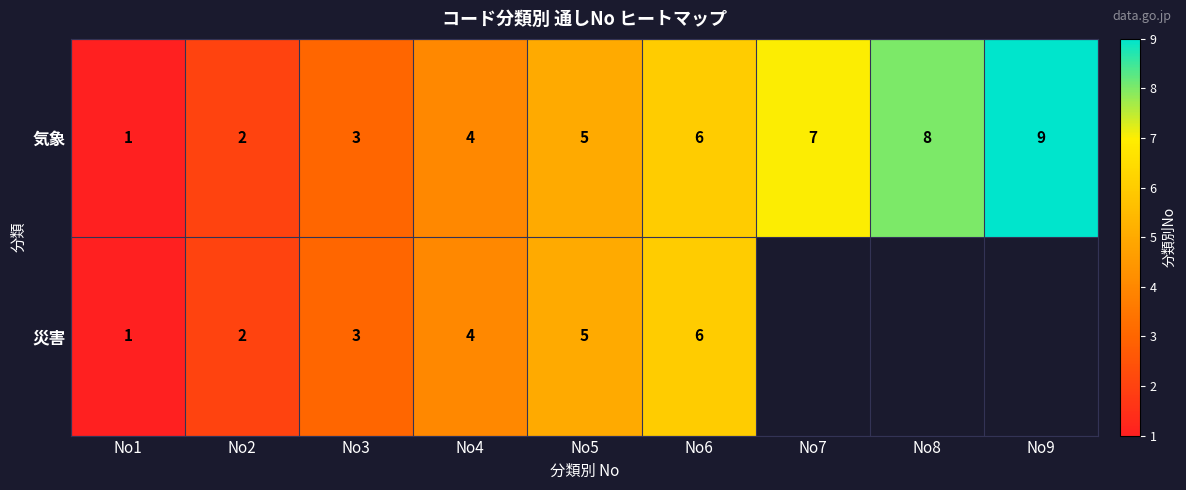

True or false: 気象 has a value of 3 at No5.

False